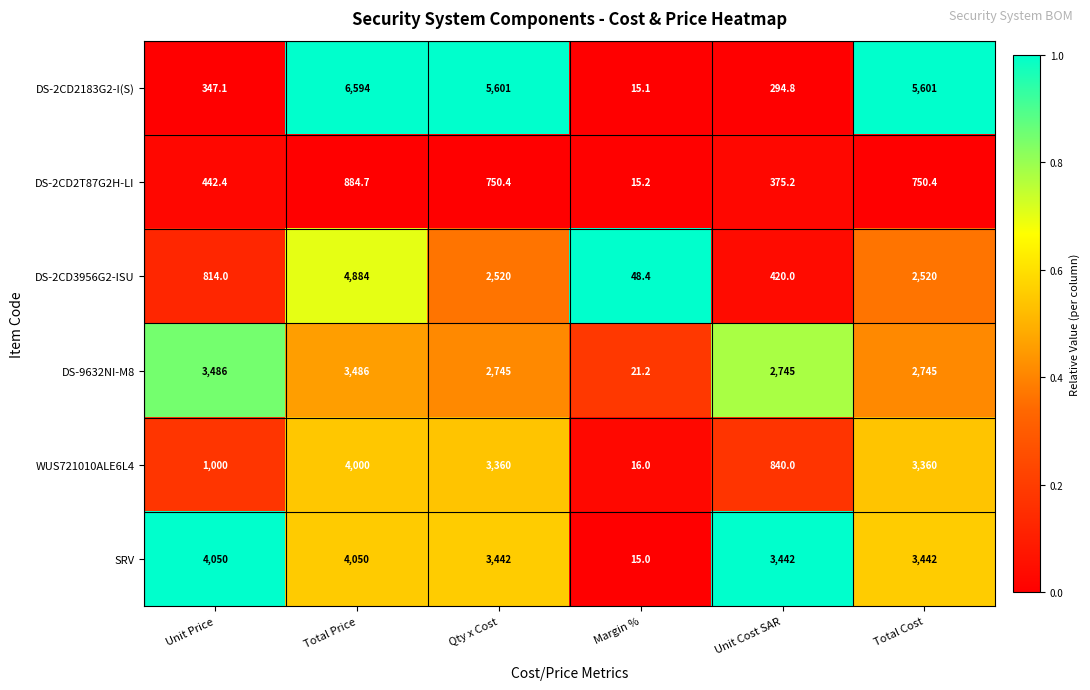

At which category is the sum across all series the highest?

Total Price